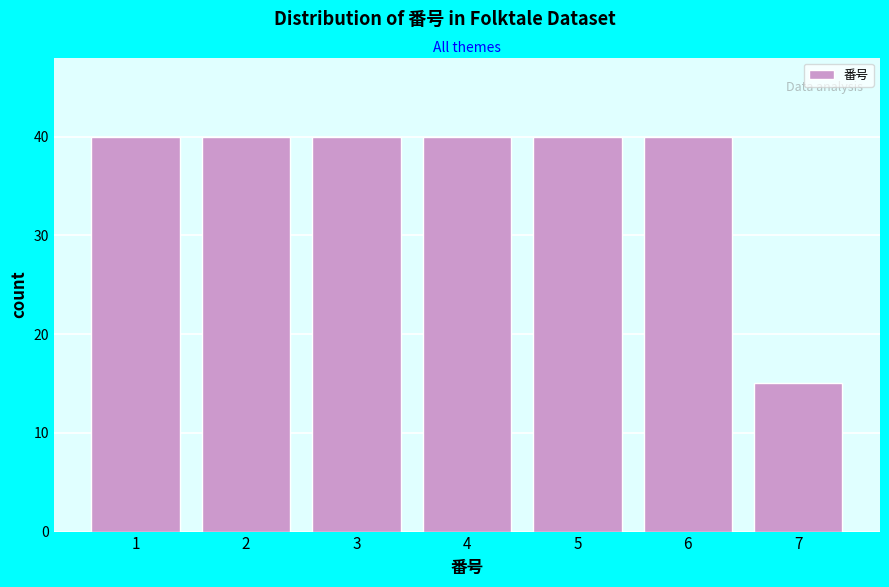

Reading right to left, extract all data points from this chart.

7=15	6=40	5=40	4=40	3=40	2=40	1=40